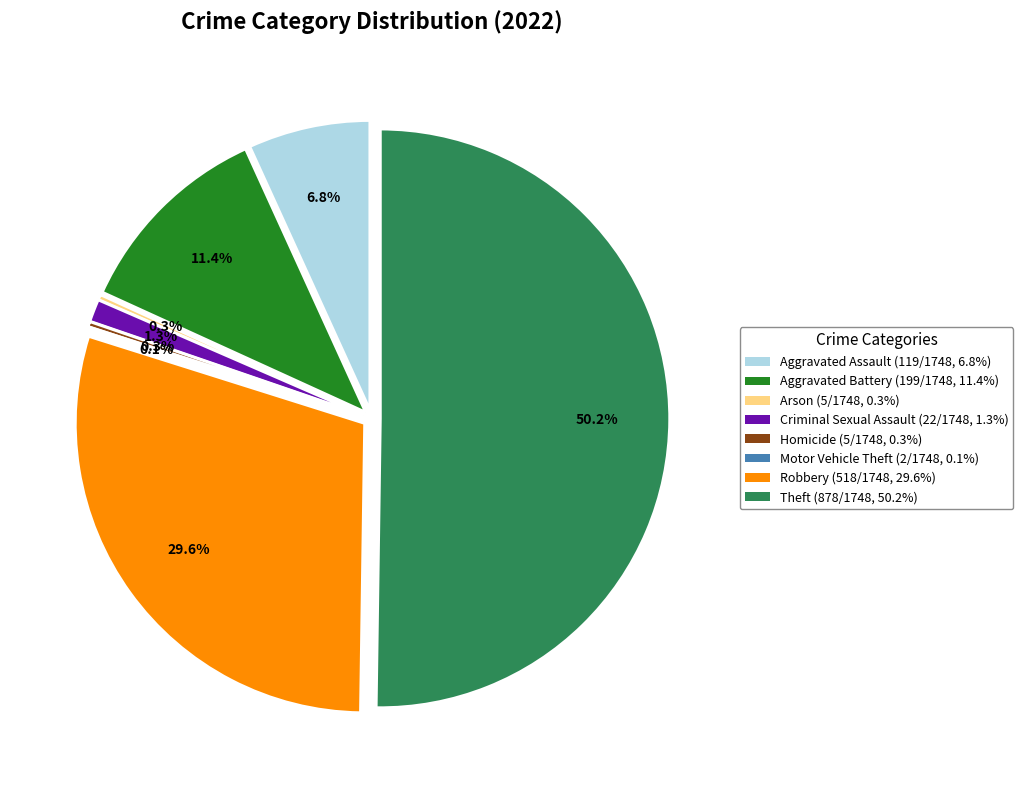

Combined, what portion of the pie is Robbery and Theft?

79.9%